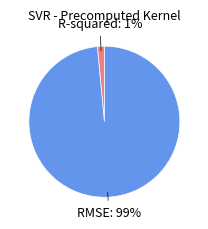

Which has a higher value, RMSE or R-squared?

RMSE